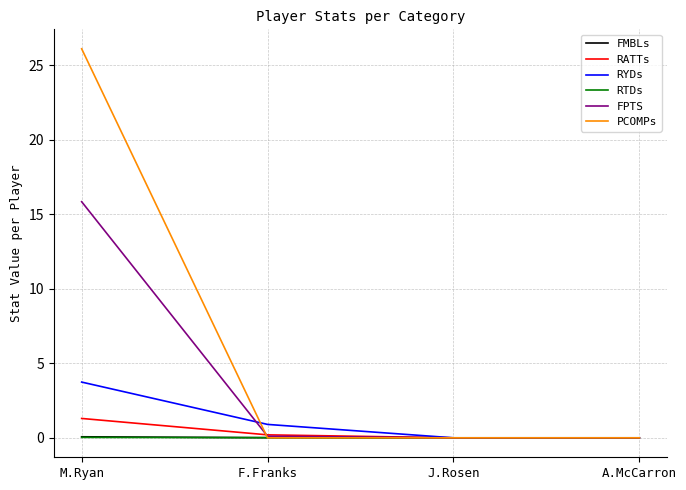

What is the highest value of the PCOMPs series?

26.1